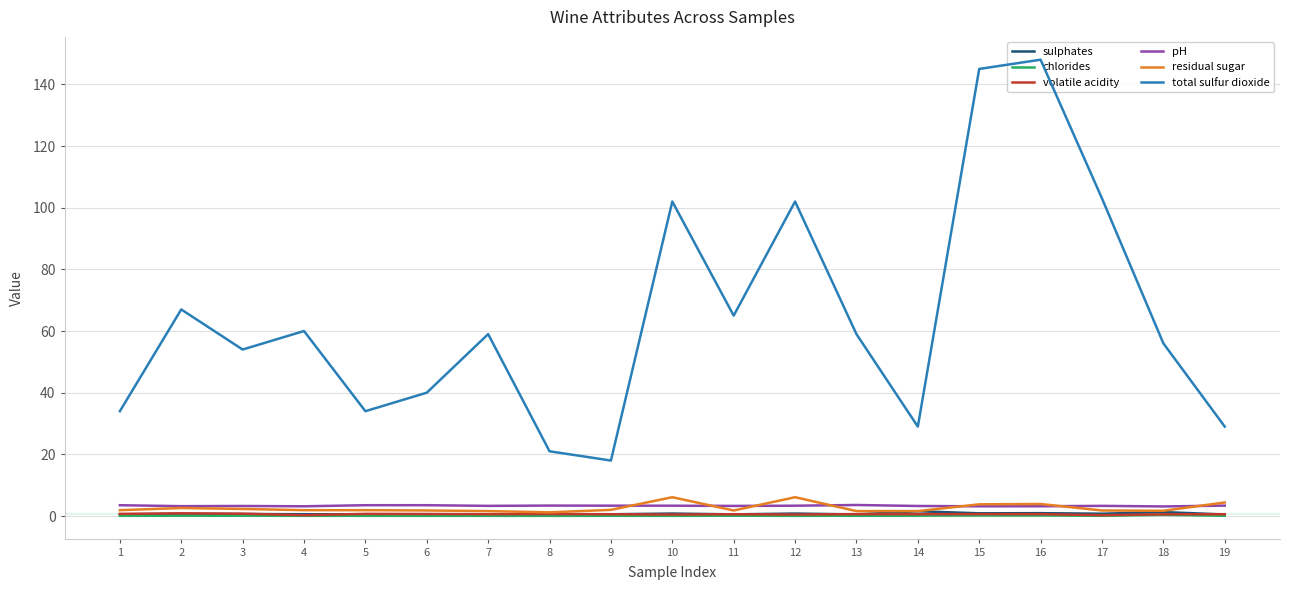

Where is the first local maximum for residual sugar?

2